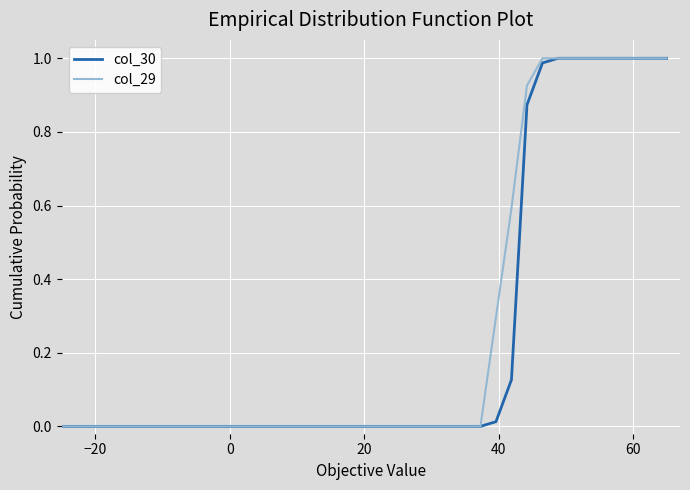

How many series are shown in this chart?

2